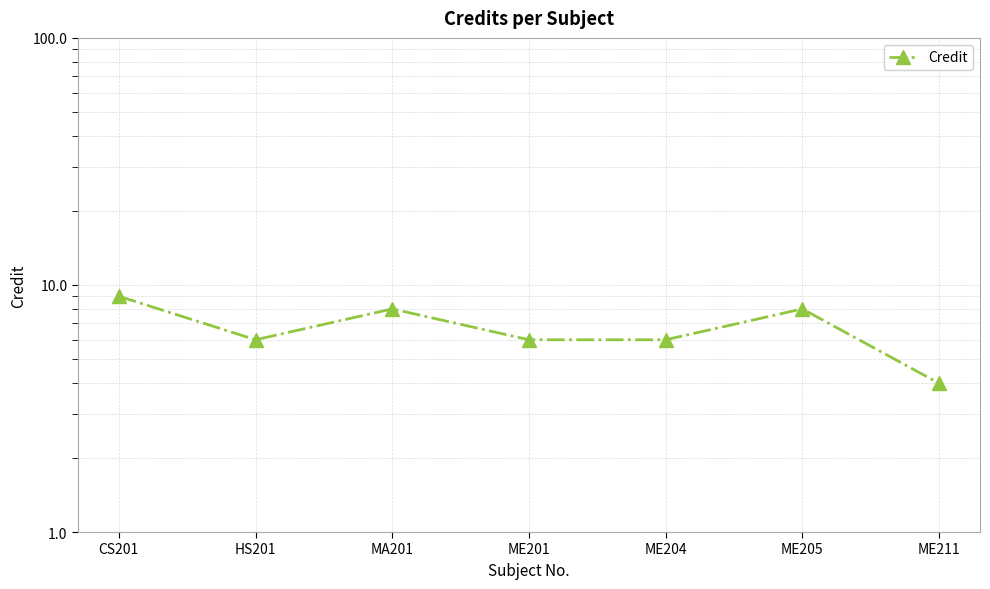

How many series are shown in this chart?

1